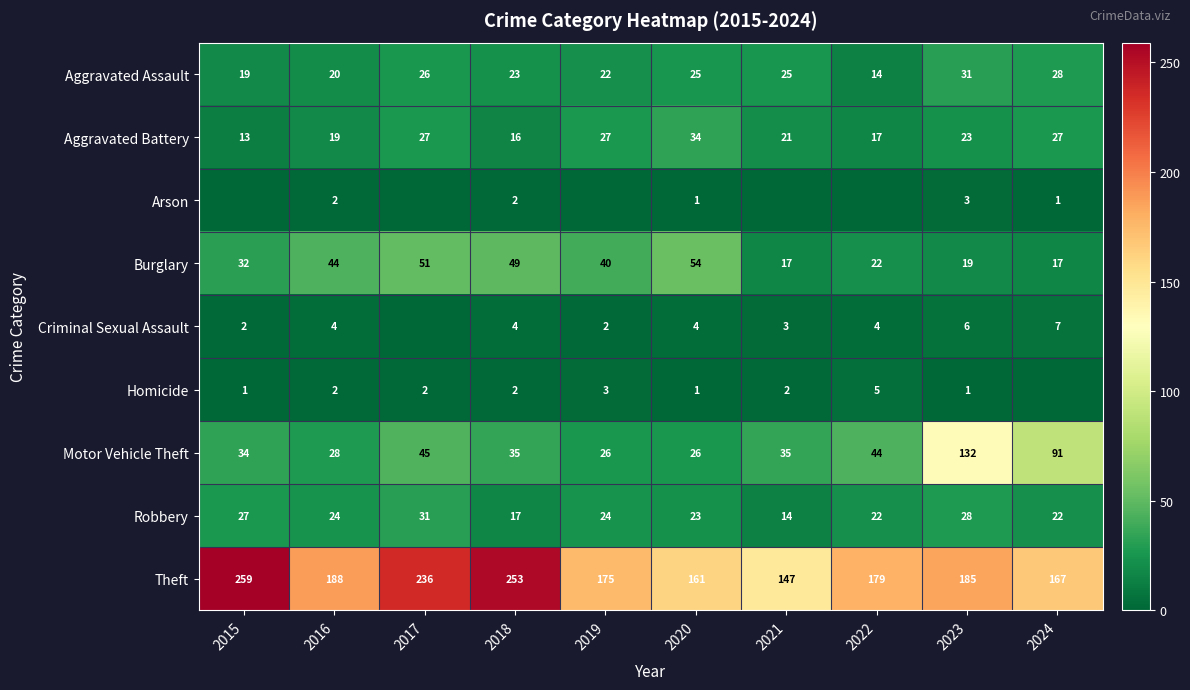

The Motor Vehicle Theft series shows 44 at 2022. True or false?

True